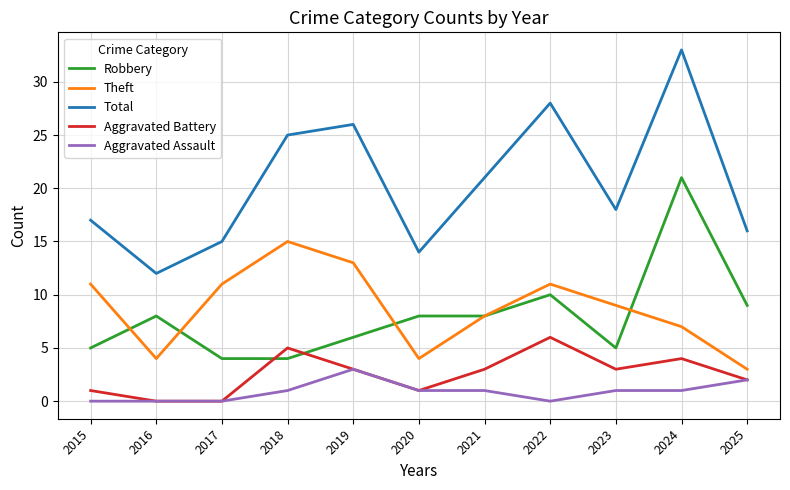

At how many categories does at least one series exceed 4?

11